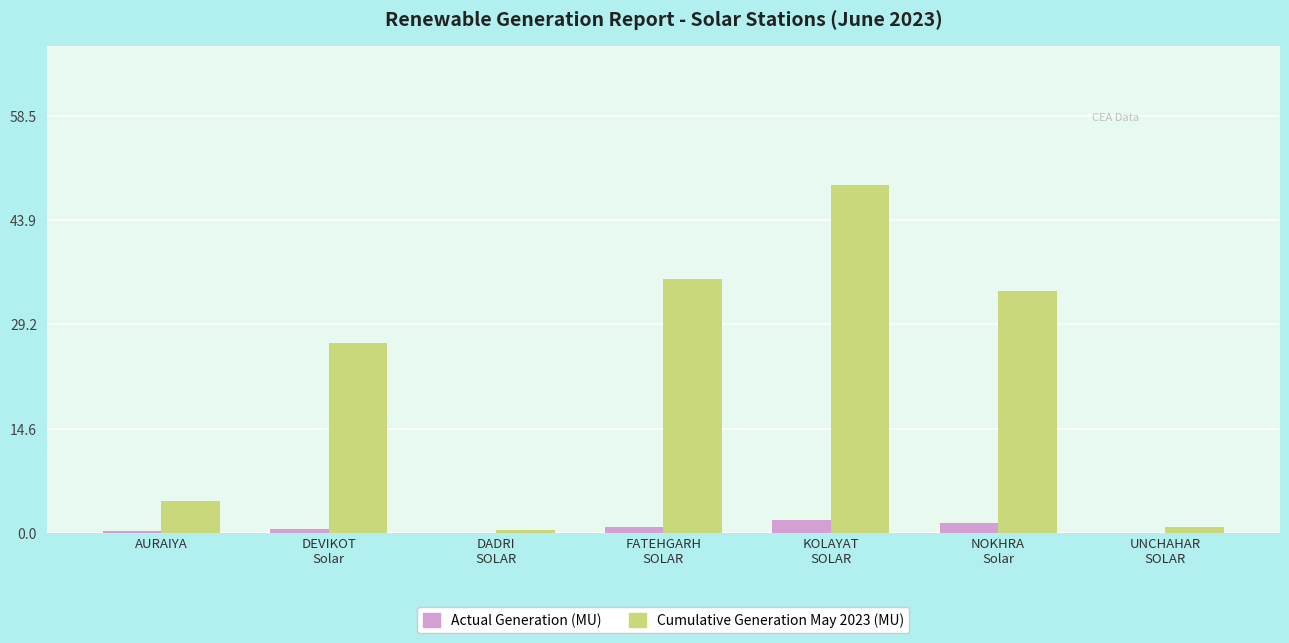

True or false: Cumulative Generation May 2023 (MU) has a value of 2.1 at AURAIYA.

False